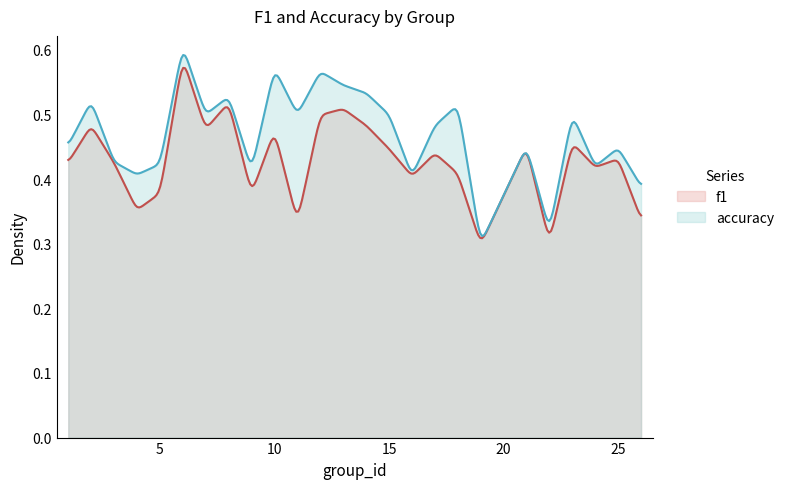

True or false: accuracy has a value of 0.4 at 3.

True